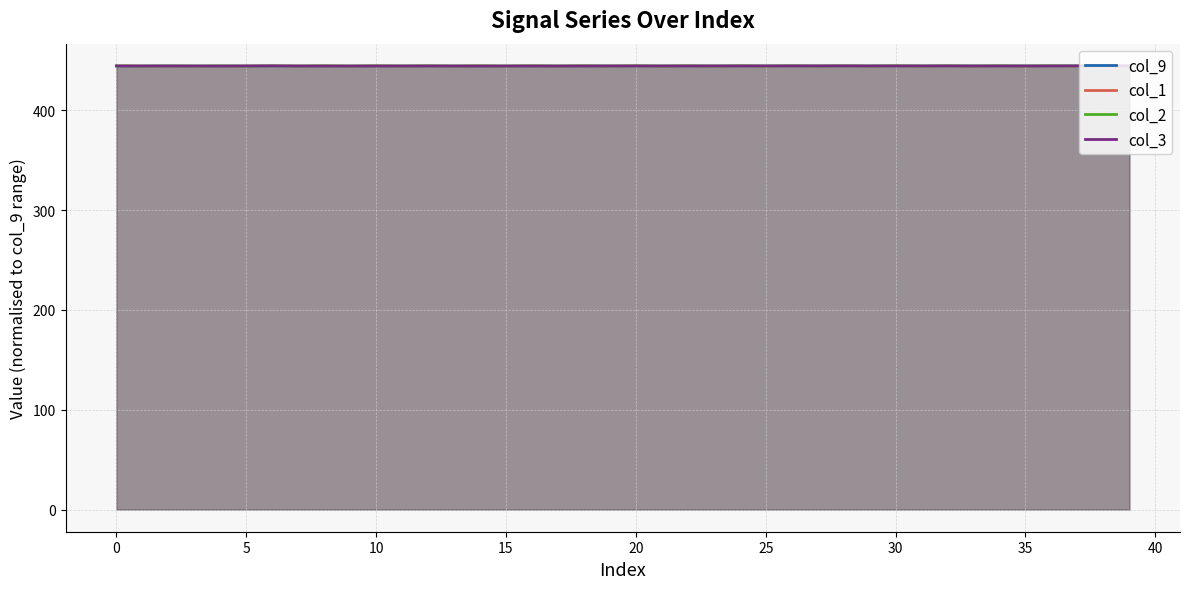

Reading left to right, transcribe all the data shown in this chart.

col_9: 444.2	444.2	444.2	444.3	444.3	444.3	444.3	444.3	444.3	444.3	444.3	444.3	444.3	444.3	444.3	444.3	444.3	444.3	444.3	444.3	444.3	444.3	444.3	444.4	444.4	444.4	444.4	444.4	444.4	444.4	444.4	444.4	444.4	444.4	444.4	444.4	444.4	444.4	444.4	444.4
col_1: 444.4	444.3	444.2	444.2	444.2	444.2	444.4	444.3	444.4	444.3	444.4	444.3	444.4	444.3	444.4	444.3	444.4	444.3	444.4	444.3	444.4	444.3	444.4	444.3	444.4	444.3	444.4	444.3	444.4	444.3	444.4	444.3	444.4	444.3	444.4	444.3	444.4	444.3	444.4	444.3
col_2: 444.4	444.2	444.4	444.2	444.4	444.3	444.4	444.3	444.4	444.3	444.4	444.3	444.4	444.3	444.4	444.3	444.4	444.3	444.4	444.2	444.4	444.2	444.4	444.2	444.4	444.3	444.4	444.3	444.4	444.3	444.4	444.2	444.4	444.3	444.4	444.2	444.4	444.3	444.4	444.3
col_3: 444.3	444.3	444.4	444.3	444.3	444.4	444.4	444.3	444.3	444.3	444.3	444.3	444.3	444.3	444.2	444.3	444.3	444.3	444.3	444.3	444.3	444.3	444.3	444.3	444.3	444.3	444.3	444.4	444.4	444.3	444.3	444.3	444.3	444.3	444.3	444.3	444.3	444.4	444.4	444.4